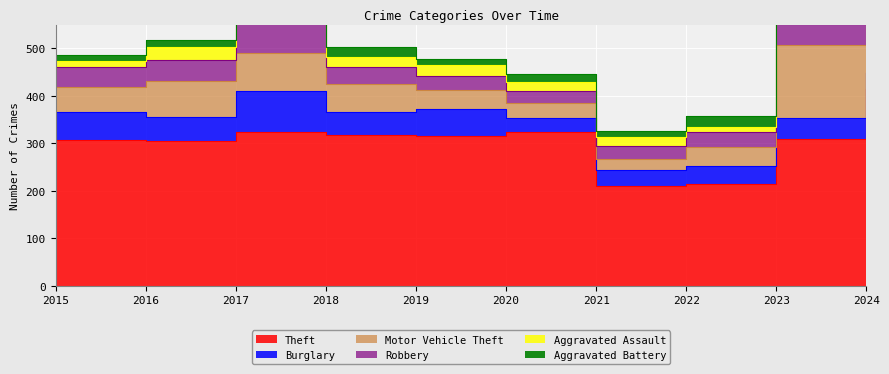

Is it true that Aggravated Assault equals 25 at 2017?

True